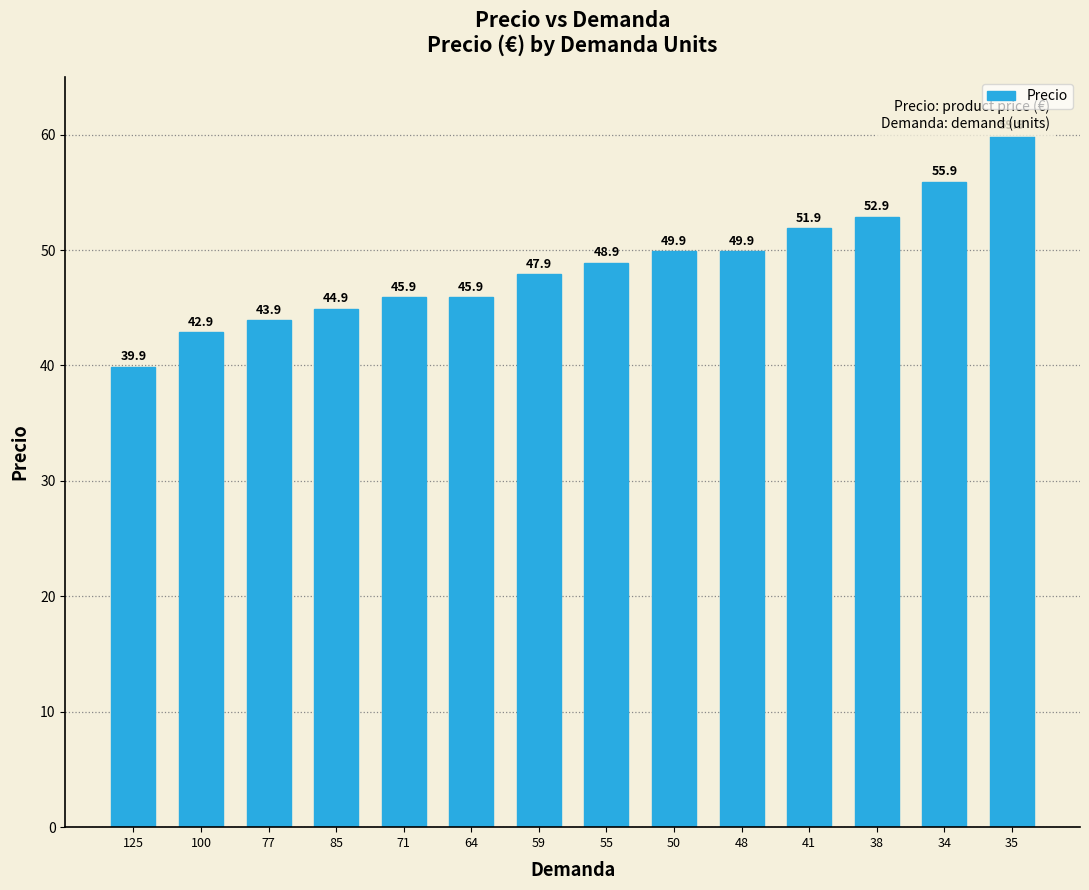

The value at 64 is 17.4. True or false?

False